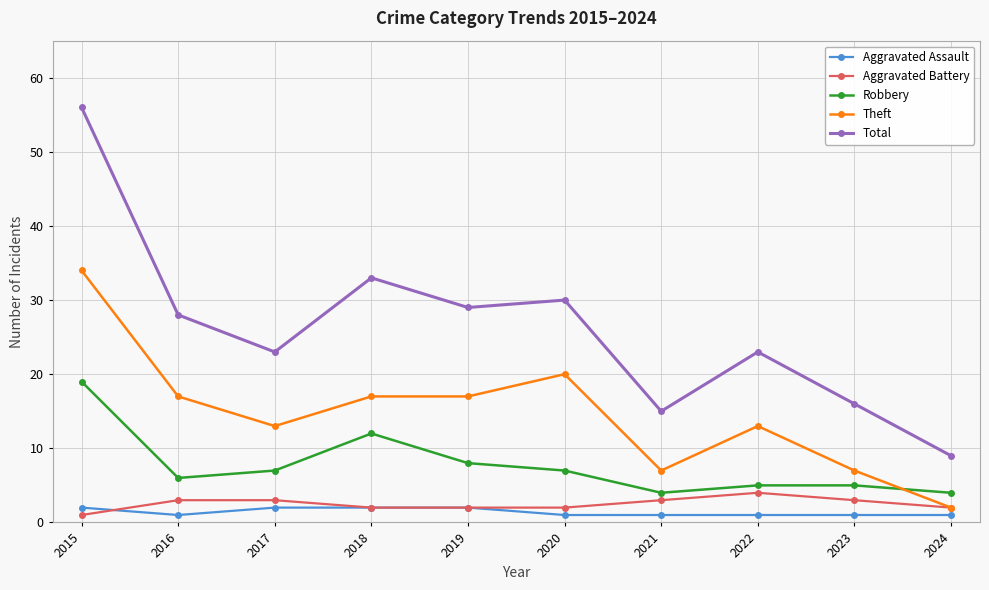

Is the value of Aggravated Assault at 2022 greater than the value of Robbery at 2016?

No